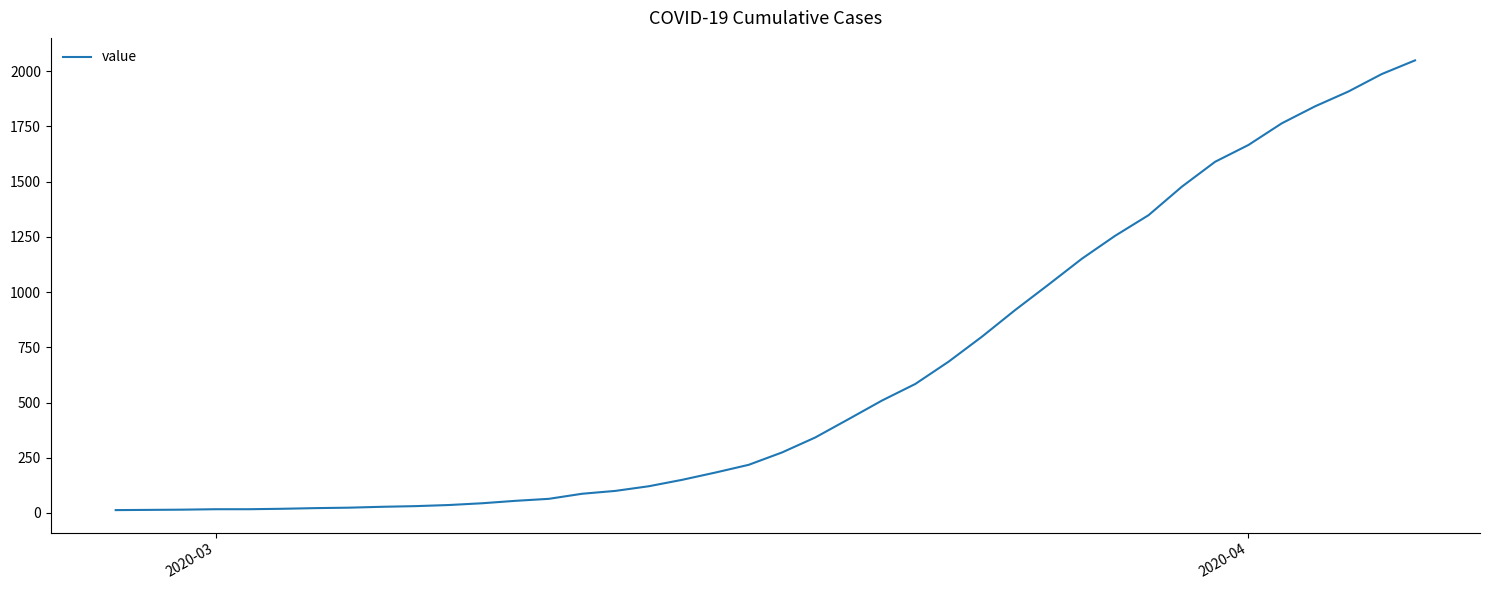

How many categories are shown in the chart?

40